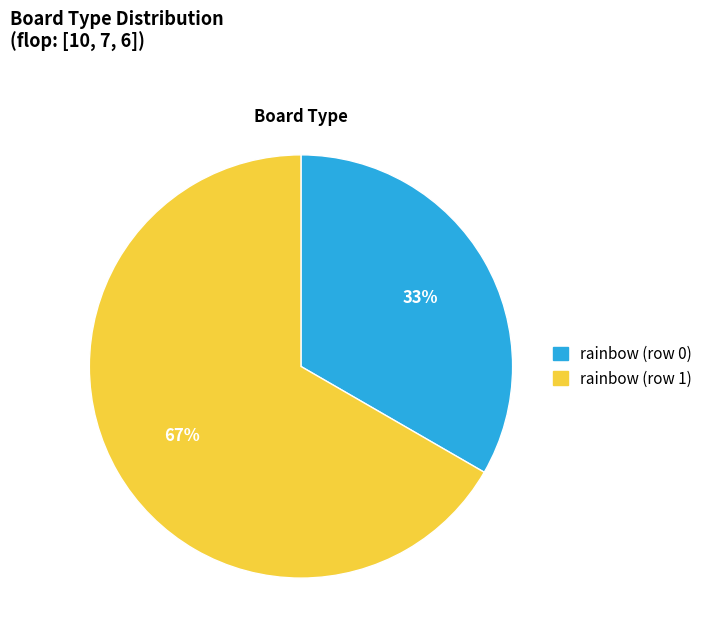

What is the ratio of the value at rainbow (row 1) to the value at rainbow (row 0)?

2.0